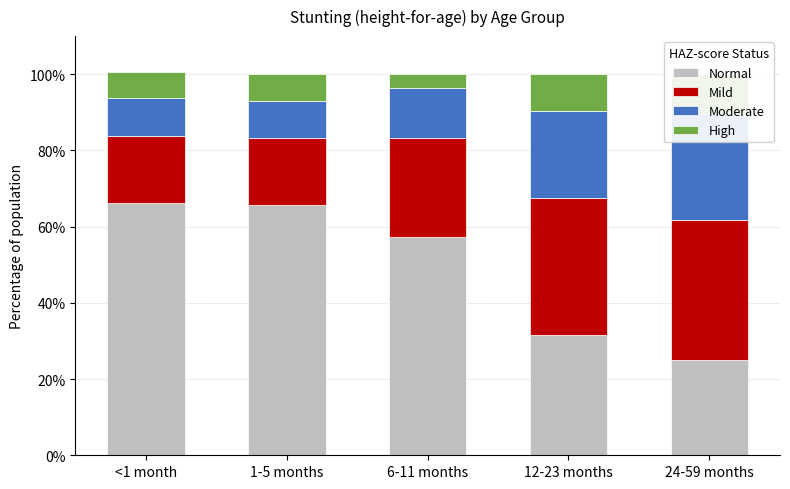

What is the sum of the Mild values at 12-23 months and 6-11 months?

0.6